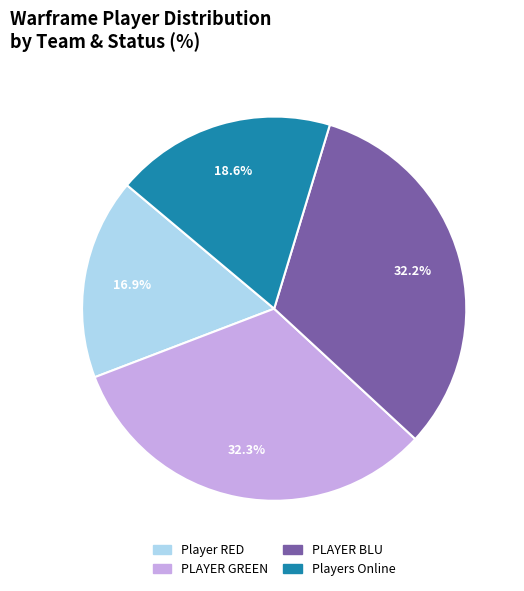

To the nearest percent, what is the difference between the largest and smallest slice percentages?

15%